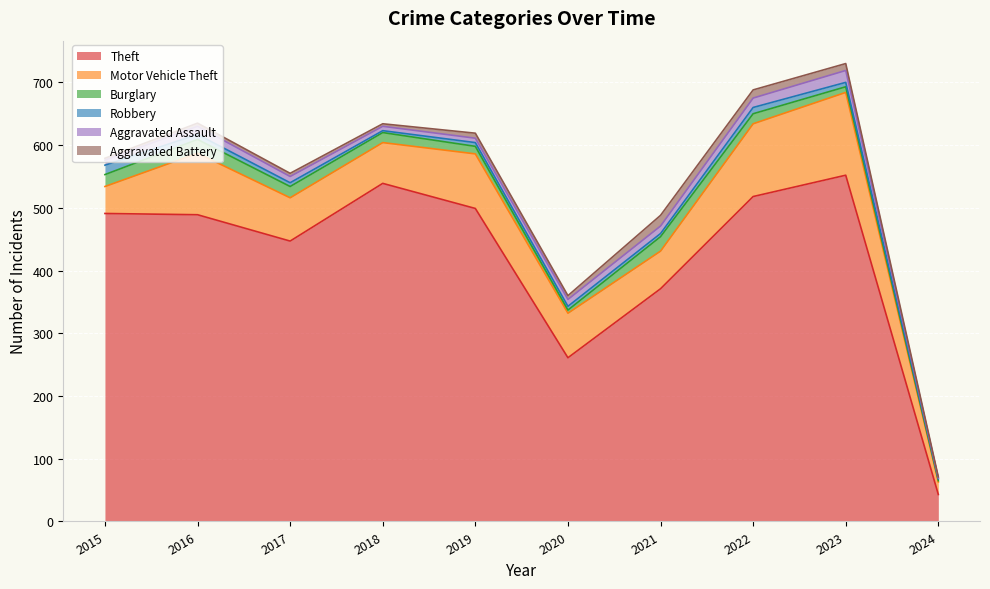

At which category does Aggravated Assault reach its first local peak?

2016